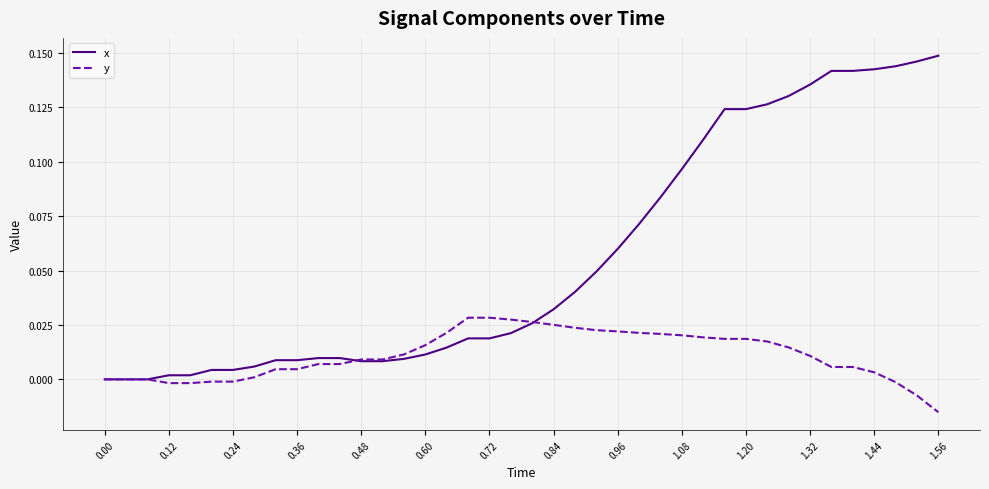

List the series in order of their overall mean, highest first.

x, y